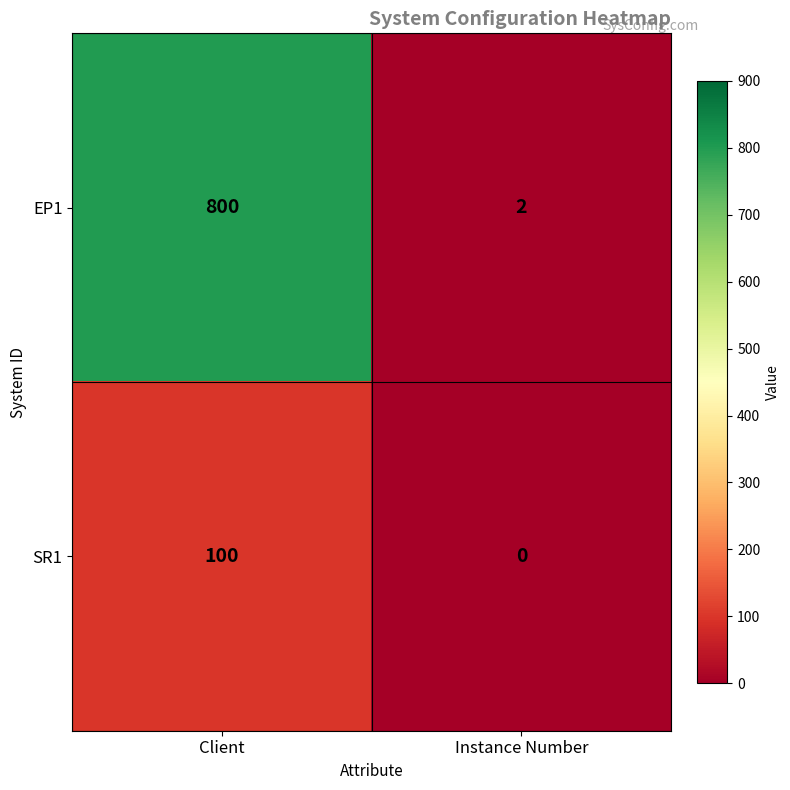

What value does the SR1 series have at Client?

100